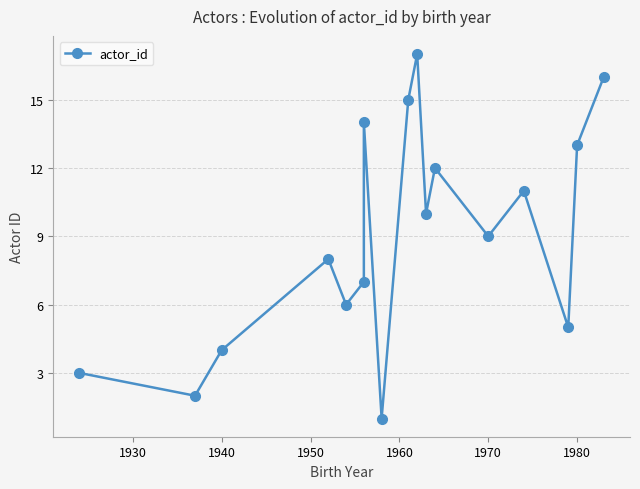

What is the greatest value displayed?

17